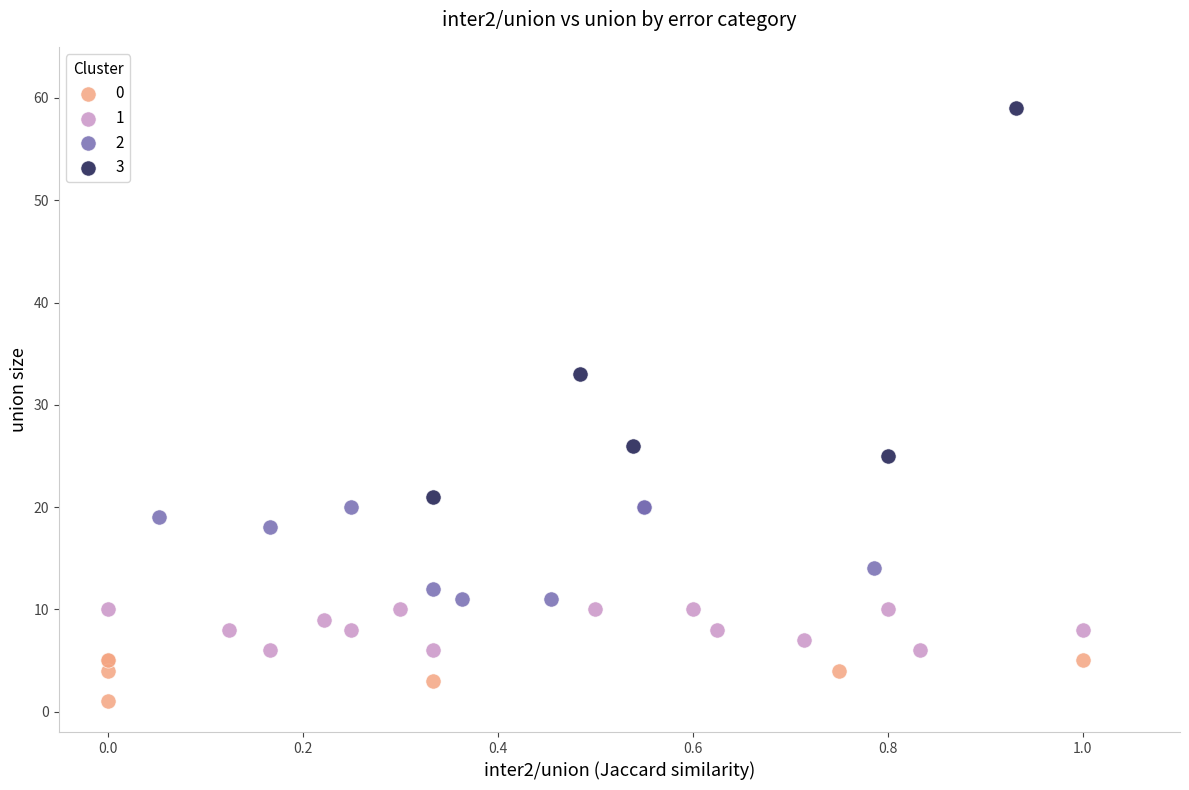

Which series has the widest spread of Y values?

3